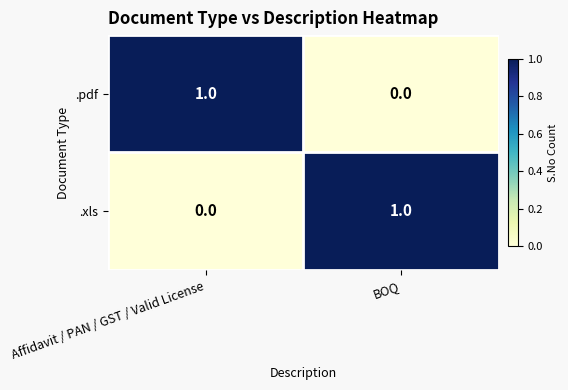

True or false: .xls has a value of 0 at Affidavit / PAN / GST / Valid License.

True